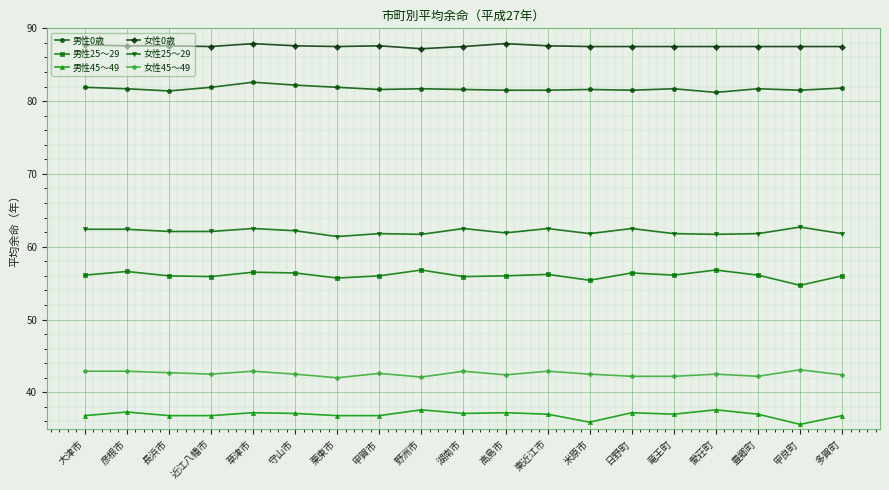

At 大津市, list the series in order from largest to smallest.

女性0歳, 男性0歳, 女性25～29, 男性25～29, 女性45～49, 男性45～49